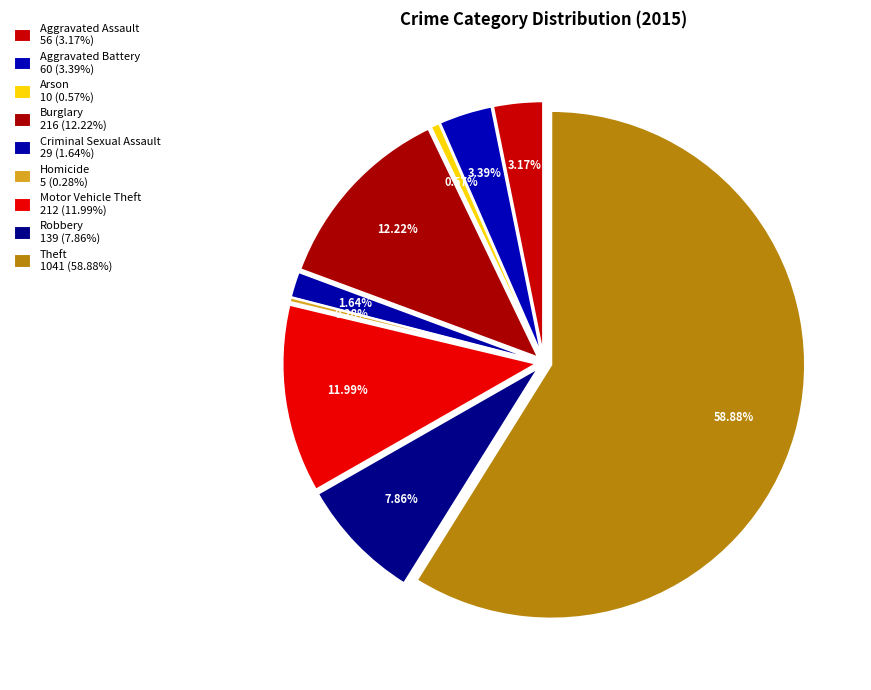

To the nearest percent, what percentage of the pie is Criminal Sexual Assault?

2%